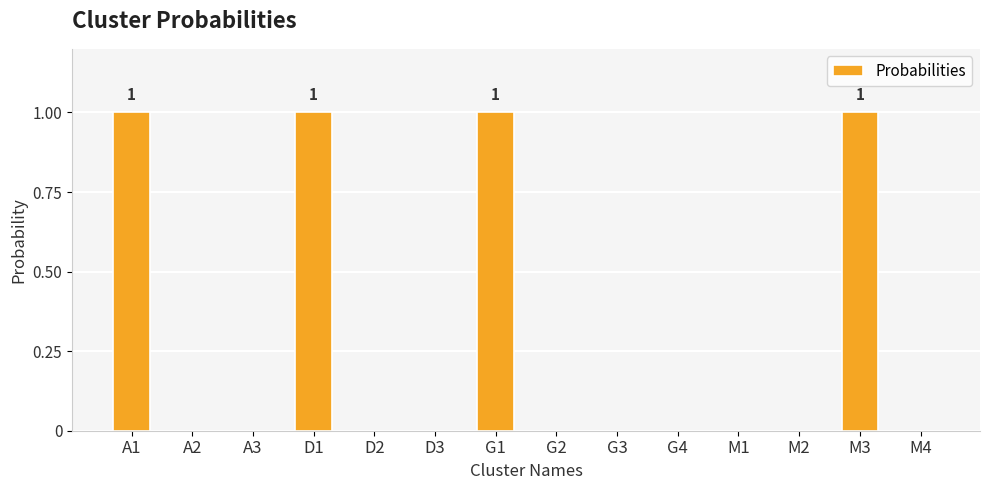

The chart shows a value of 1 at D3. True or false?

False